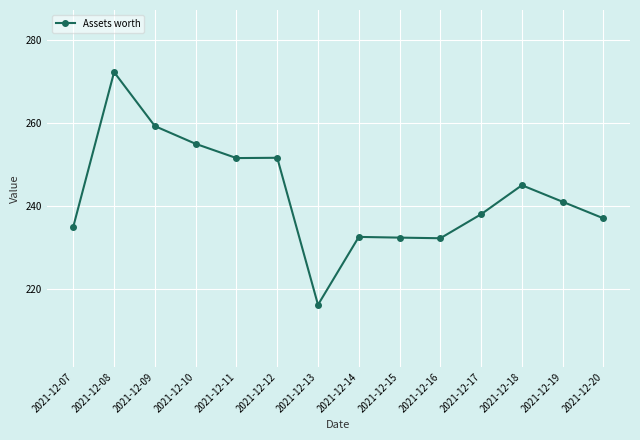

Which label corresponds to the smallest value in the chart?

2021-12-13